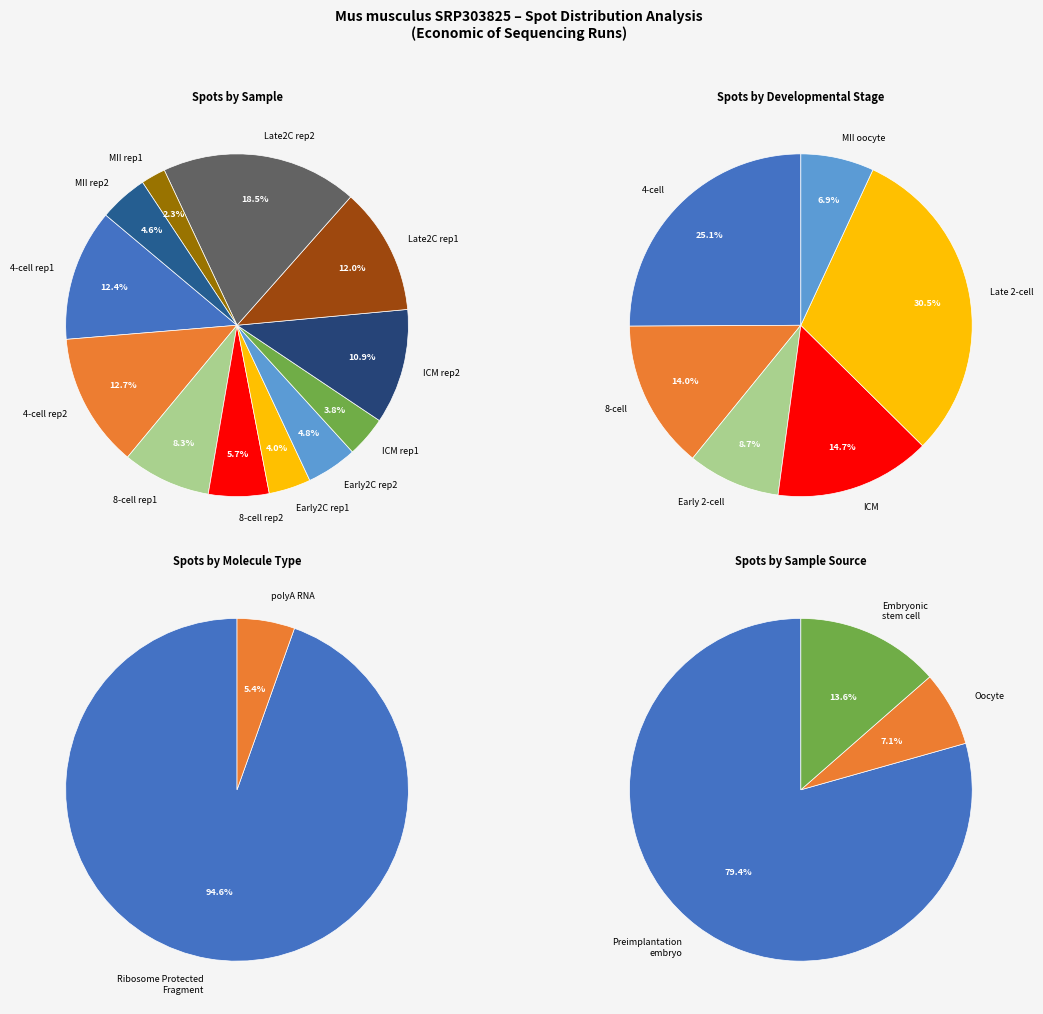

How many slices are in this pie chart?

12